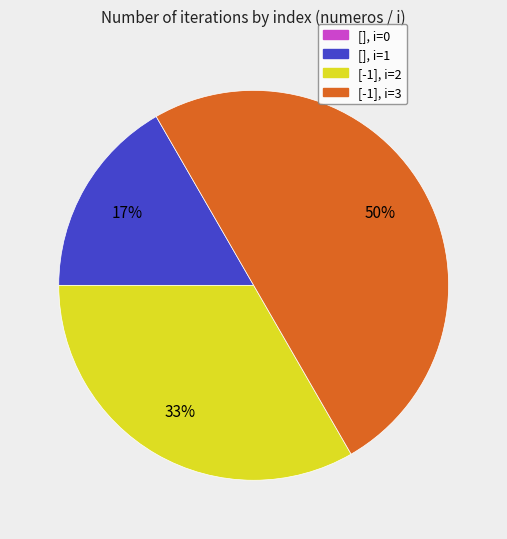

True or false: [], i=1 accounts for 17% of the total.

True